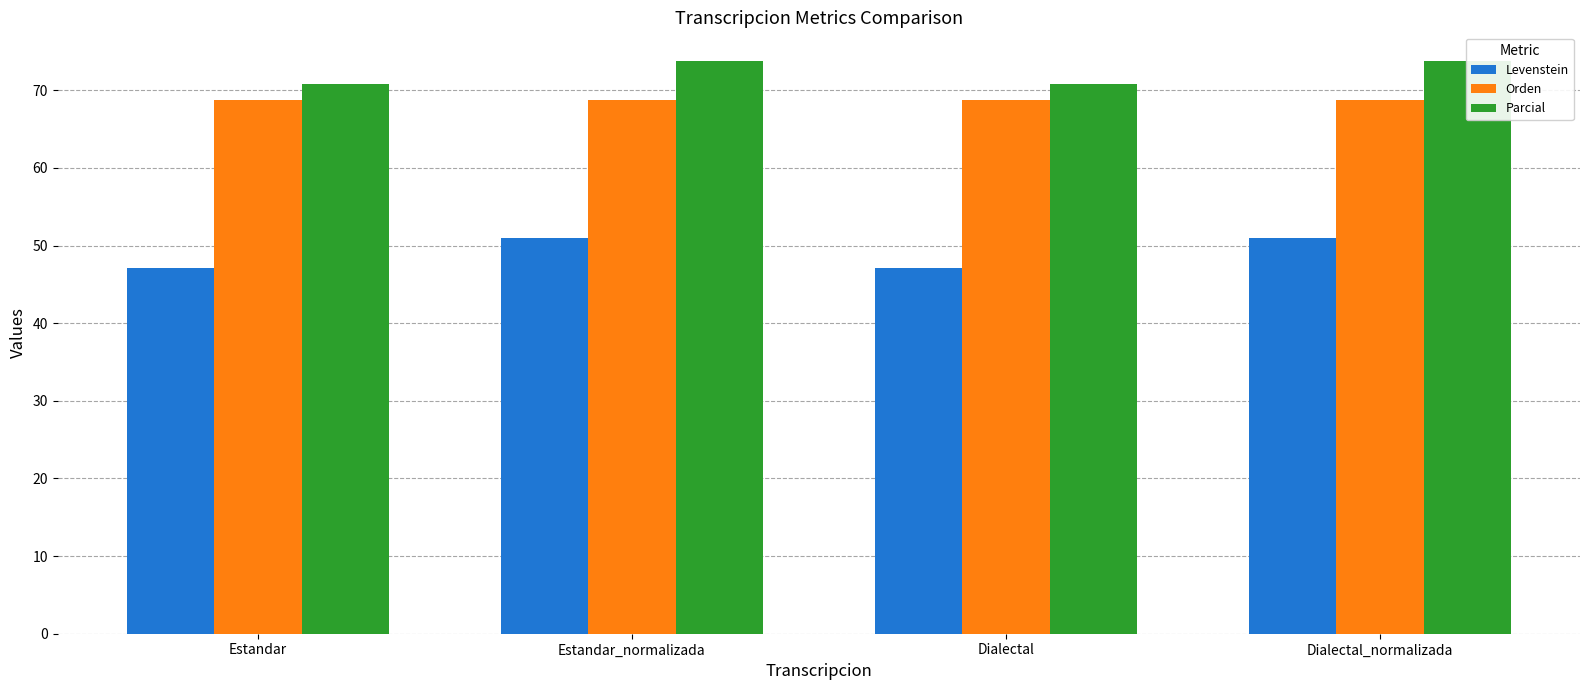

List the labels in order of Levenstein value, largest first.

Estandar_normalizada, Dialectal_normalizada, Estandar, Dialectal